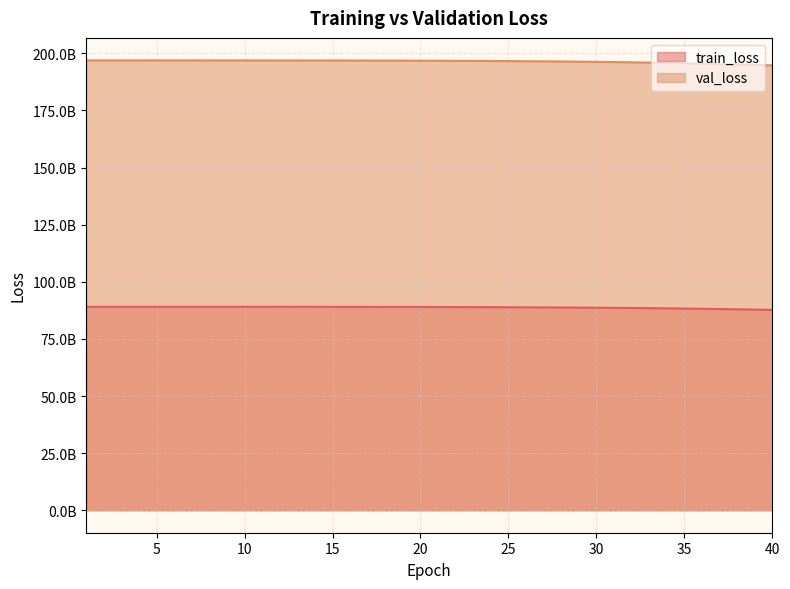

How many categories are shown in the chart?

40